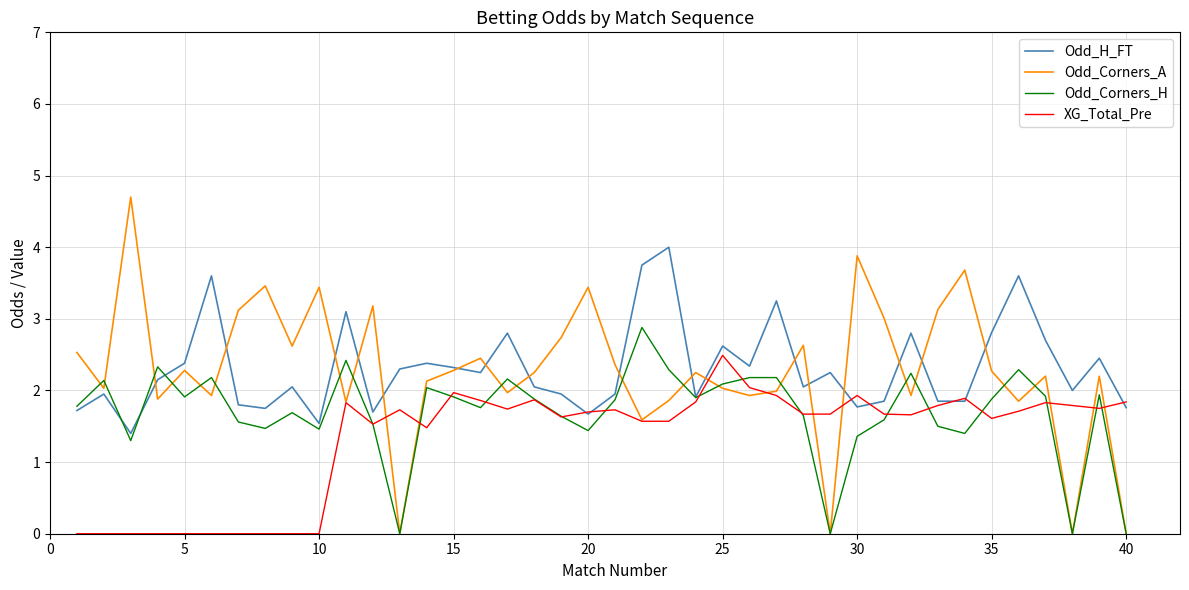

True or false: Odd_Corners_H has more than 2 interior local peaks.

True